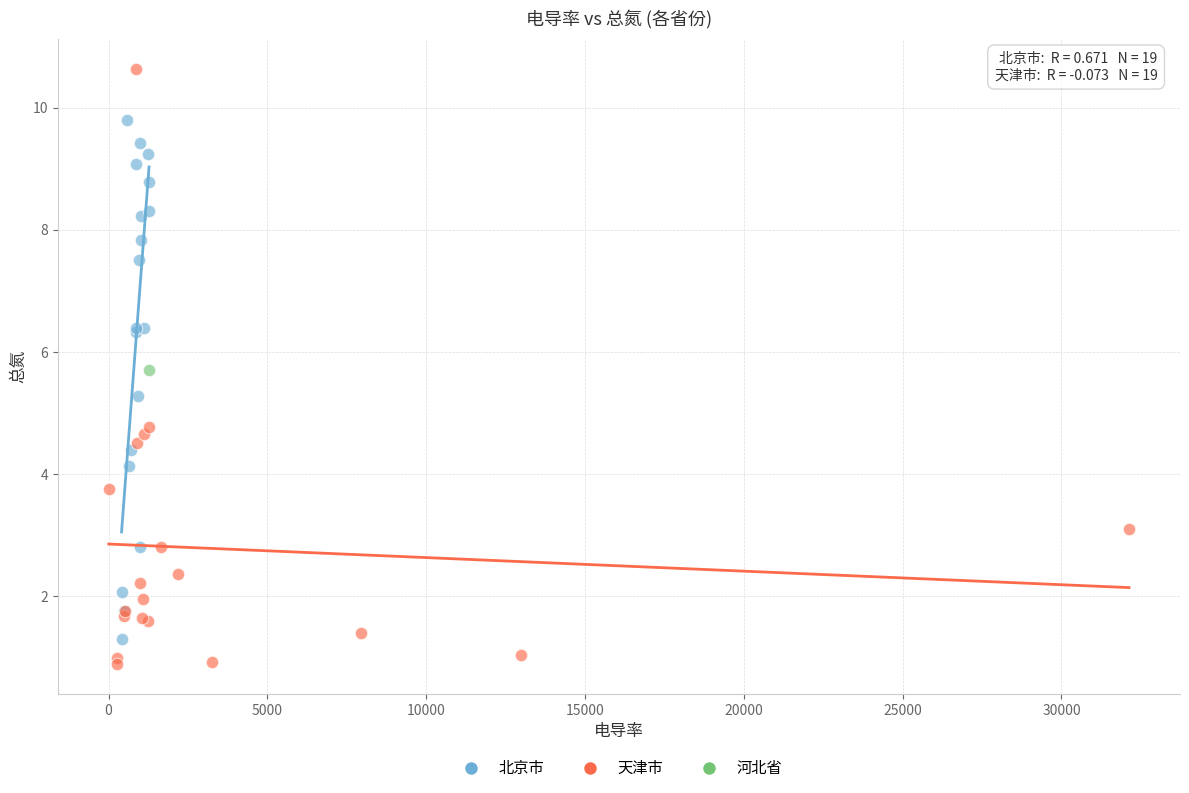

What are all the series names shown in the legend?

北京市, 天津市, 河北省